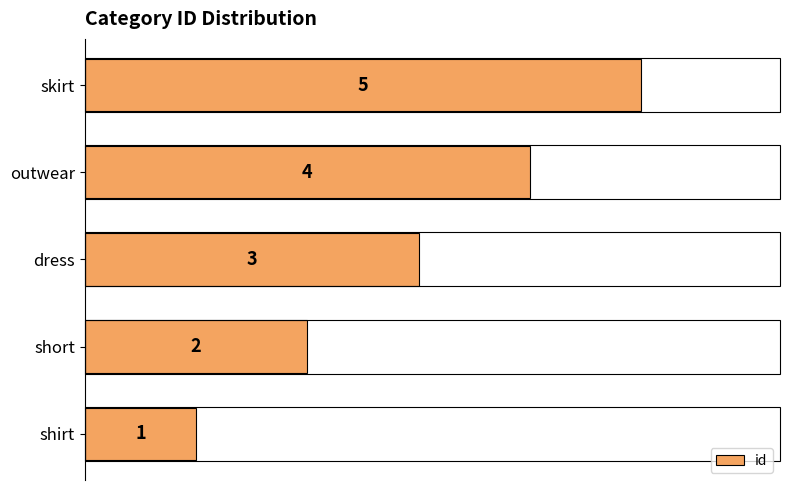

Rank the categories by value from highest to lowest.

skirt, outwear, dress, short, shirt